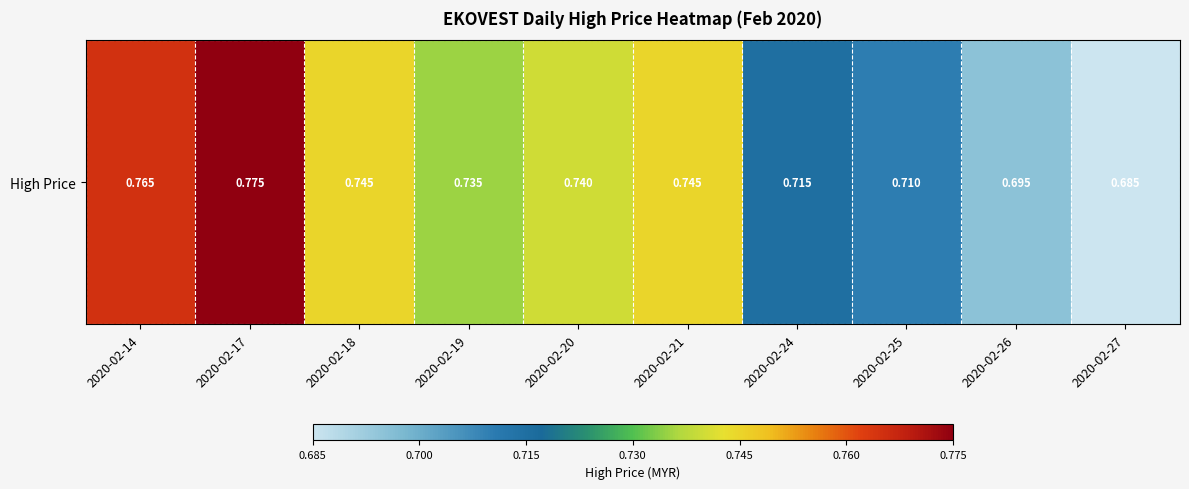

Rank the categories by value from highest to lowest.

2020-02-17, 2020-02-14, 2020-02-18, 2020-02-21, 2020-02-20, 2020-02-19, 2020-02-24, 2020-02-25, 2020-02-26, 2020-02-27